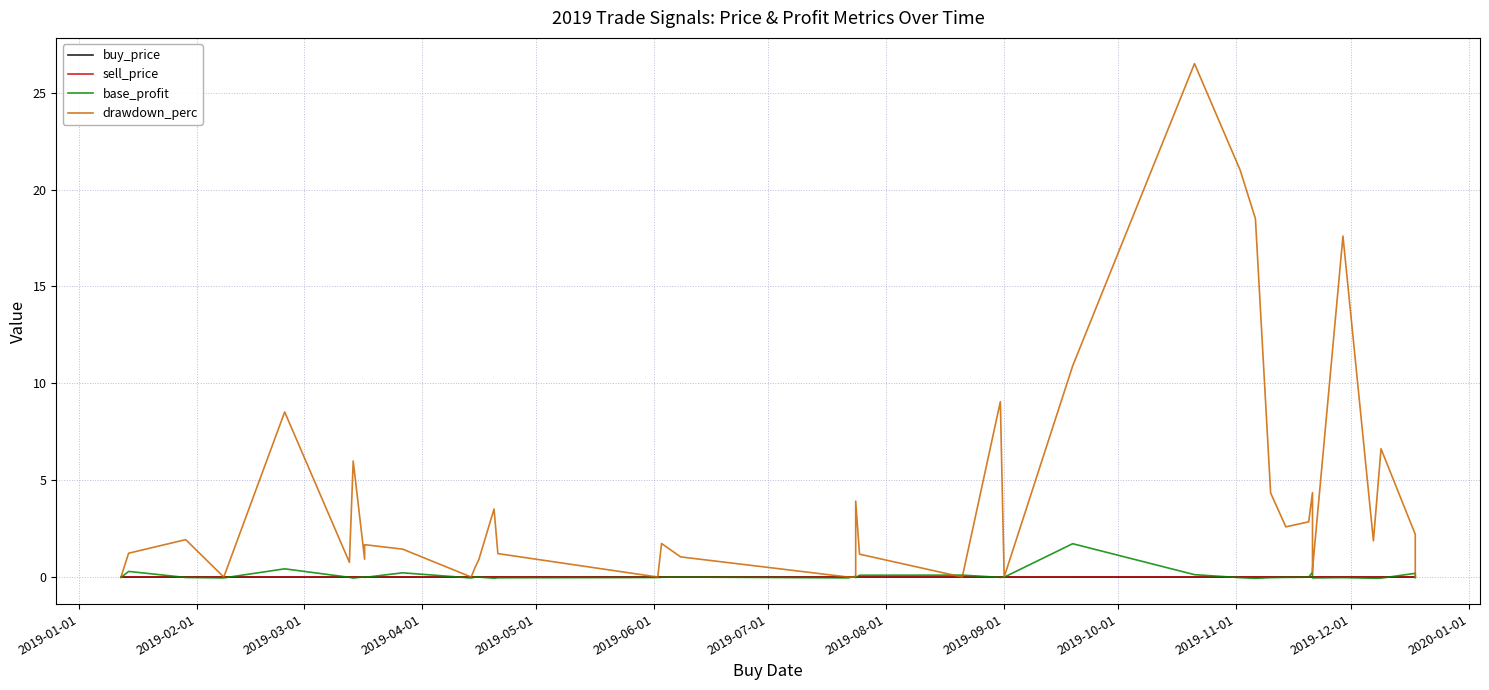

True or false: sell_price and base_profit cross at least once.

True